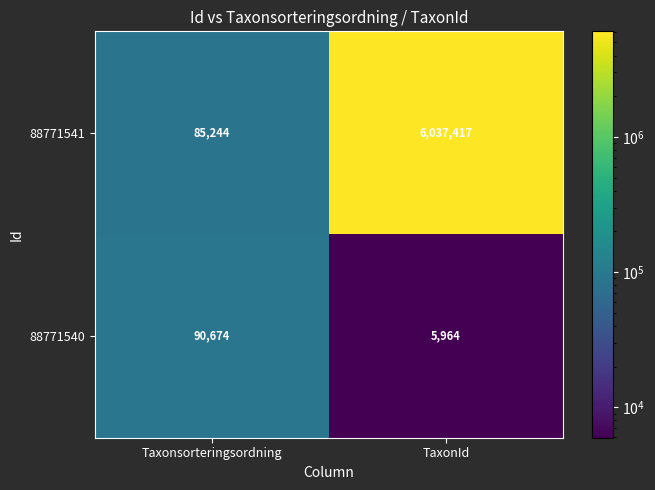

At which category is the sum across all series the highest?

TaxonId